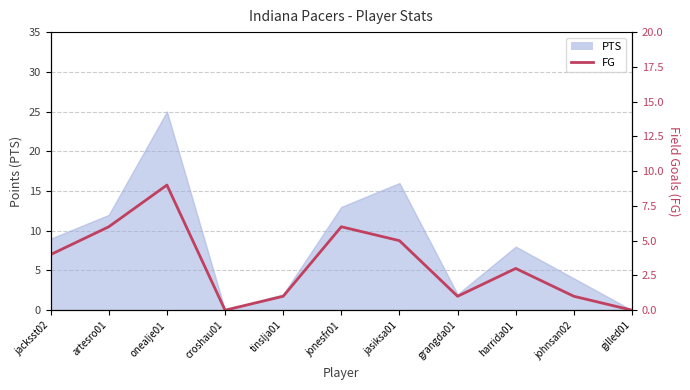

How many data points are less than 3?

5